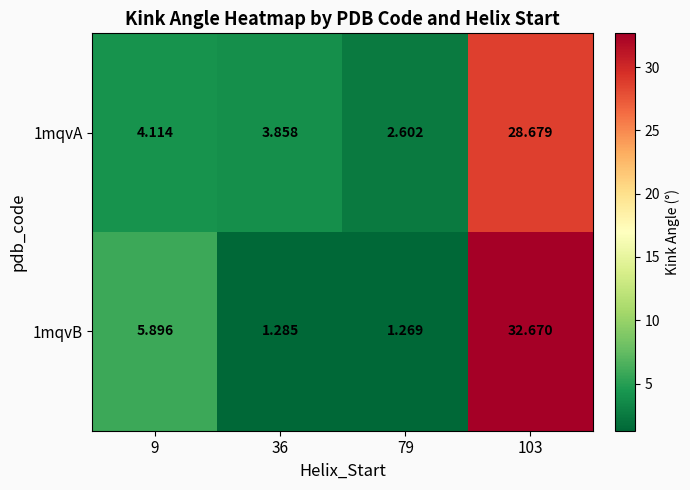

At how many categories does at least one series exceed 17?

1